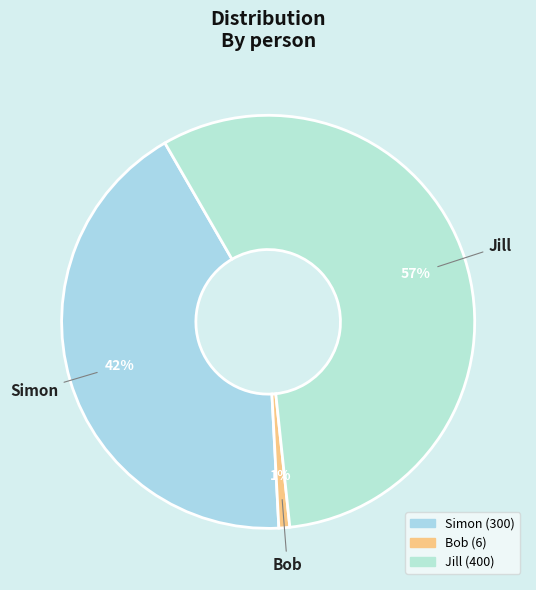

Which slice is the largest?

Jill